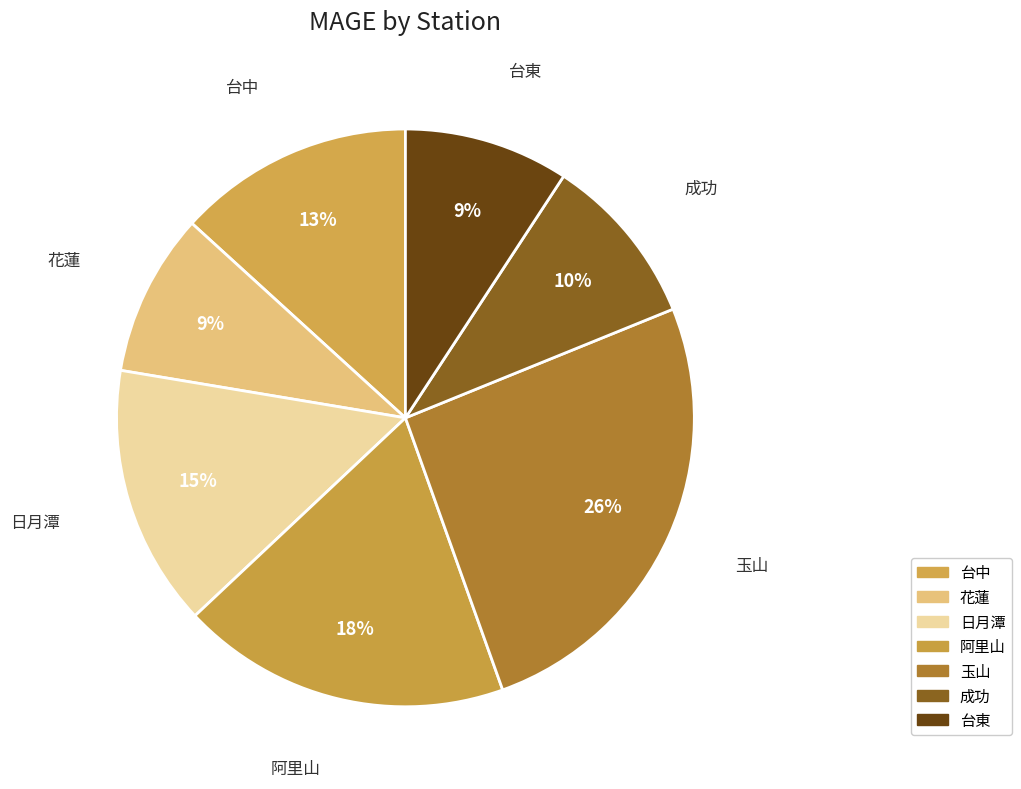

What is the change in value from 花蓮 to 阿里山?

+0.9